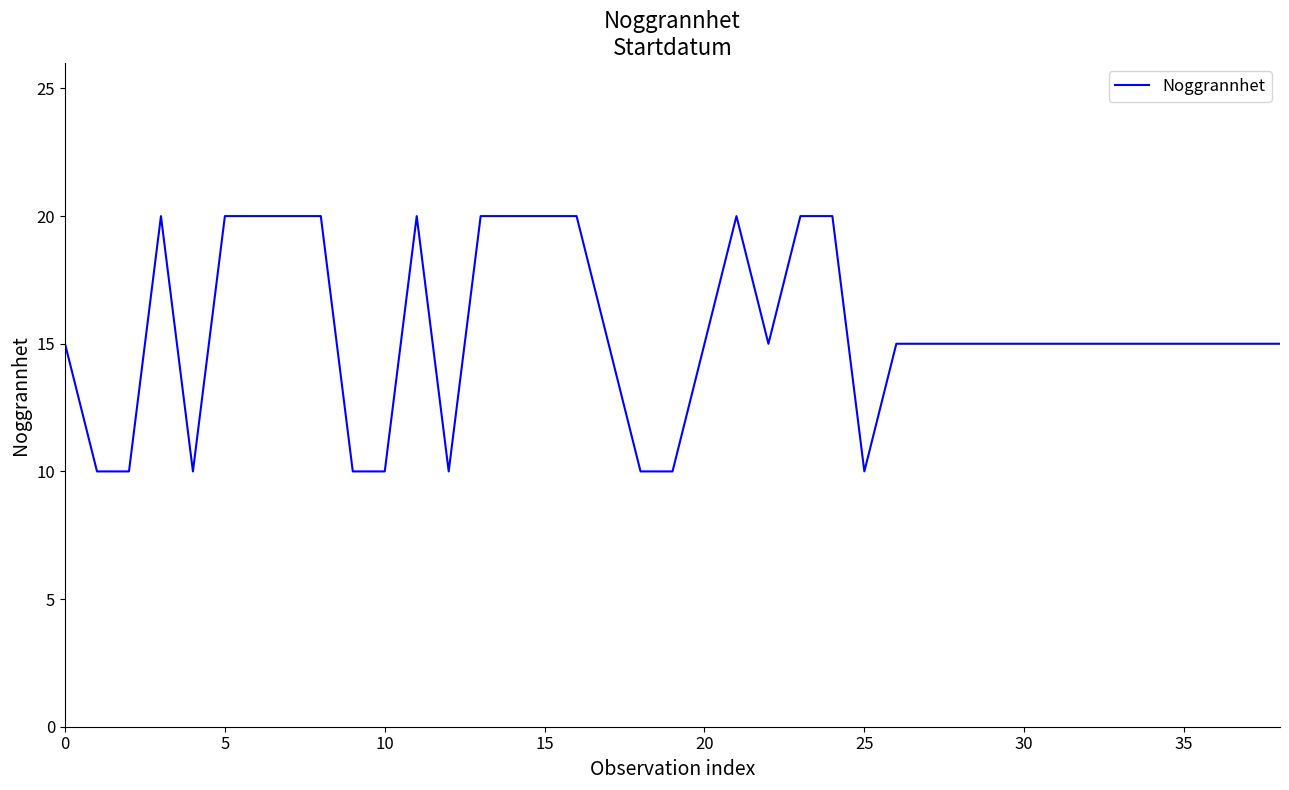

What is the greatest value displayed?

20